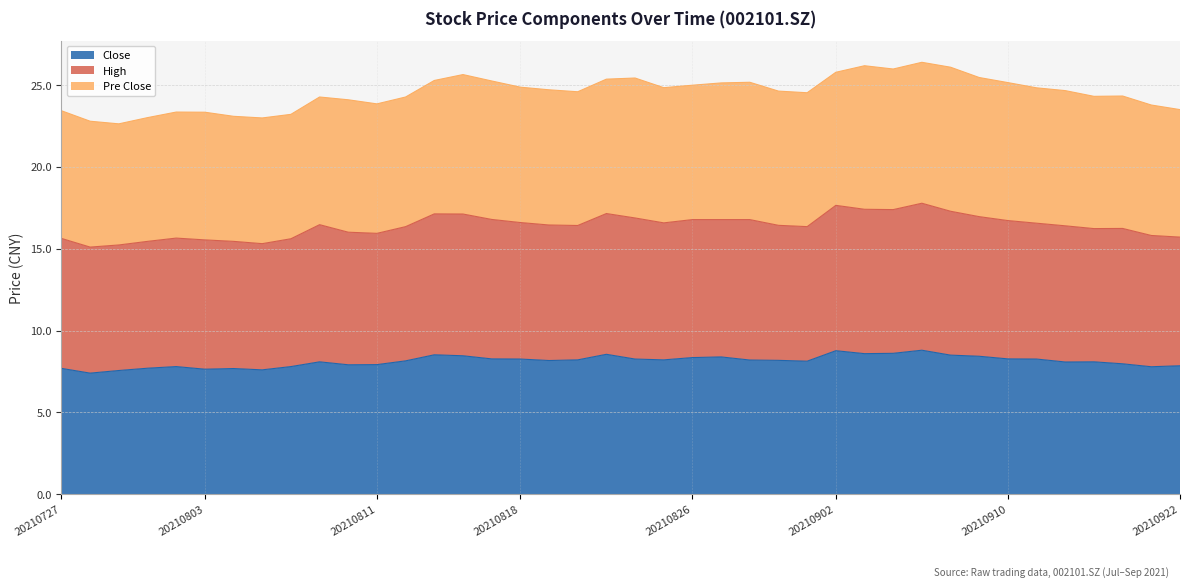

What is the sum of all Close values?

325.1